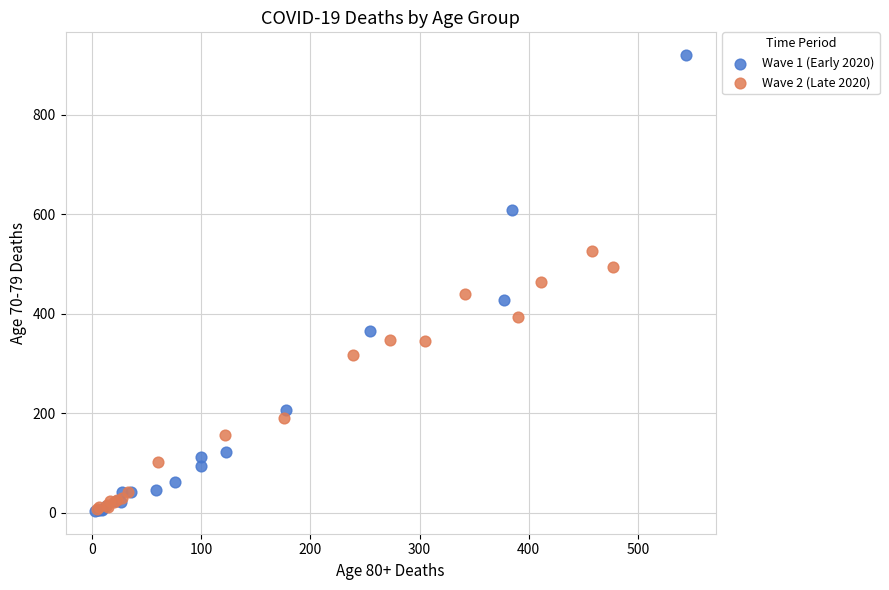

Which series reaches the maximum Y coordinate?

Wave 1 (Early 2020)